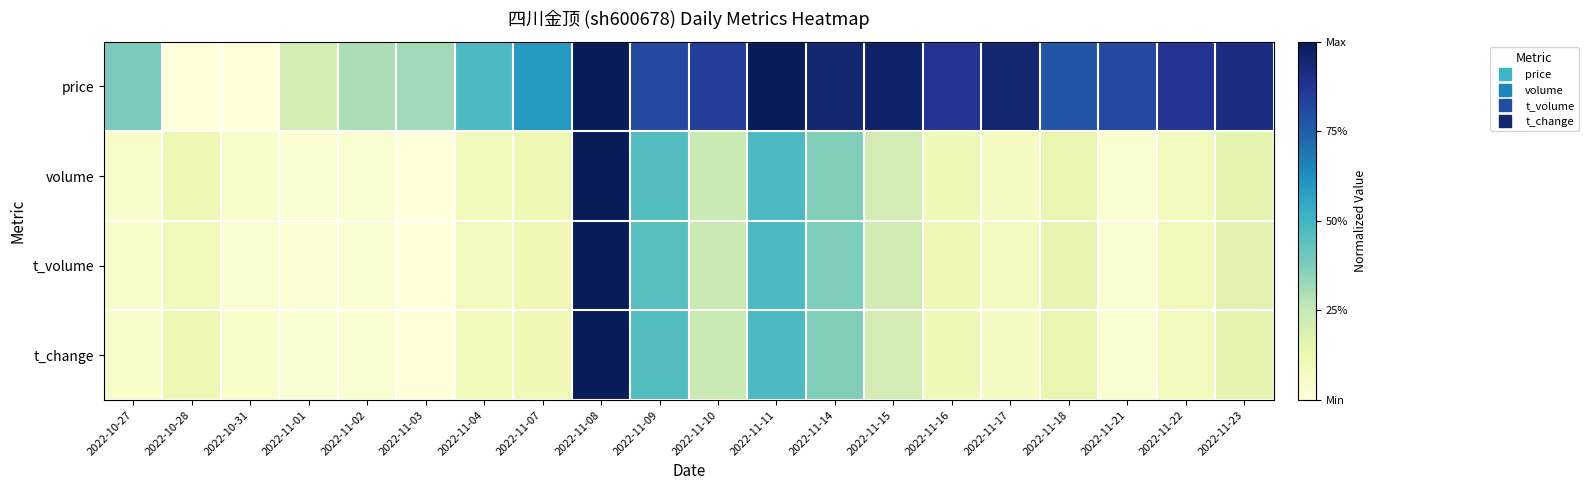

What is the total value across all series at 2022-11-11?

2.4